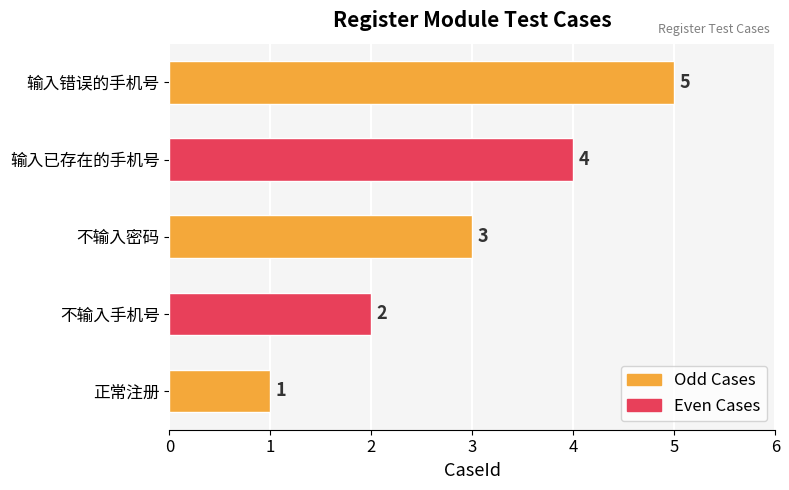

Is it true that the value at 正常注册 is 1?

False